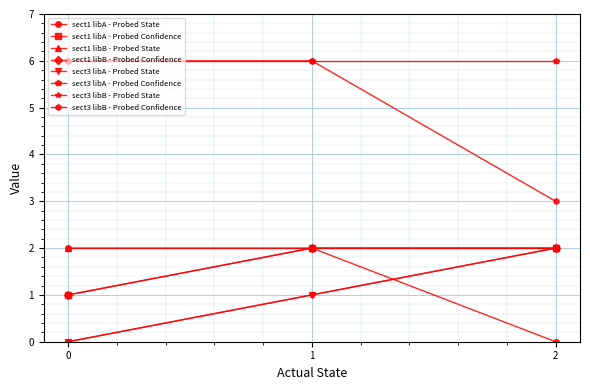

Reading left to right, list all the values displayed in this chart.

sect1 libA - Probed State: 0=2	1=2	2=0
sect1 libA - Probed Confidence: 0=1	1=2	2=2
sect1 libB - Probed Confidence: 0=1	1=2	2=2
sect3 libA - Probed State: 0=0	1=1	2=2
sect3 libB - Probed State: 0=0	1=1	2=2
sect3 libB - Probed Confidence: 0=6	1=6	2=3